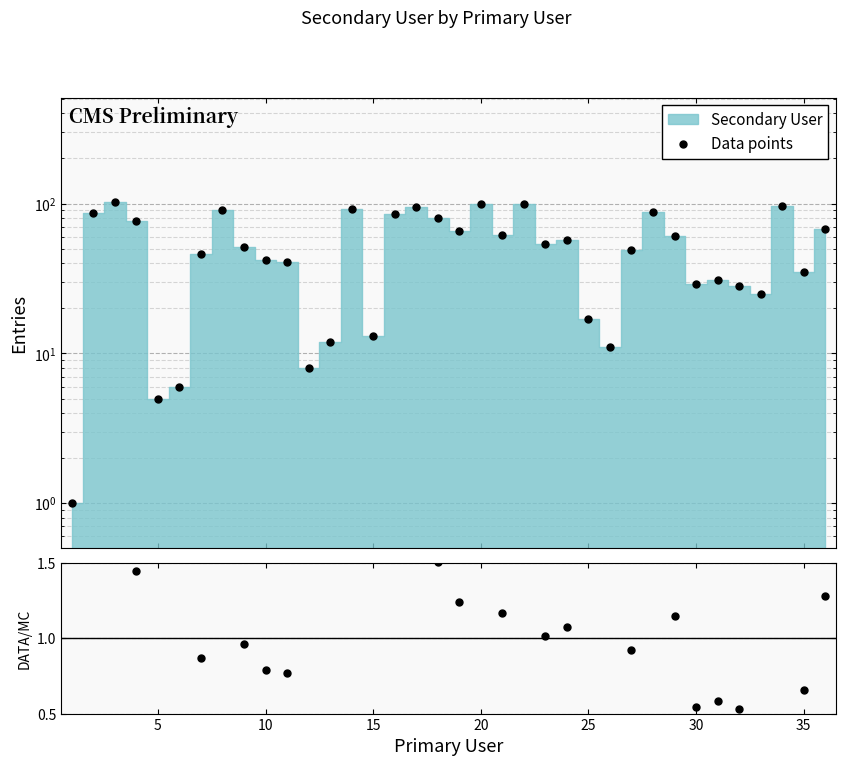

What is the difference between the maximum and minimum values in the Data points series?

101.0